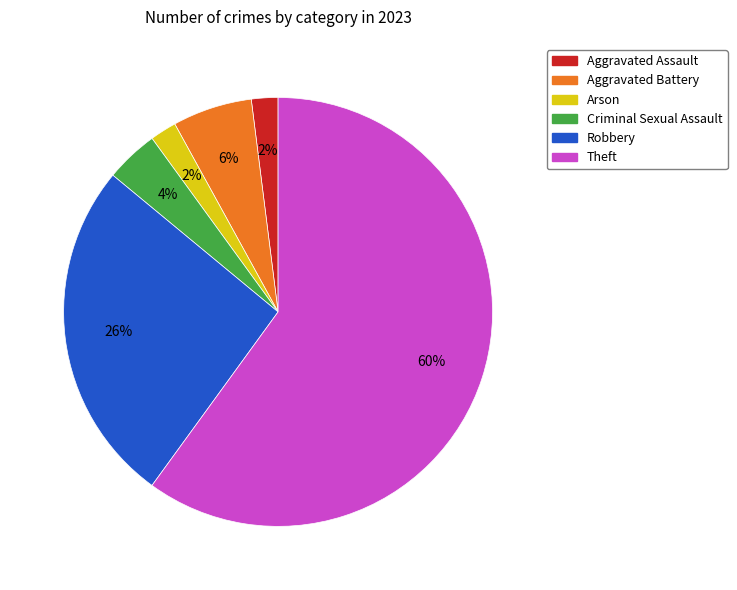

Is there a majority slice in this chart?

Yes